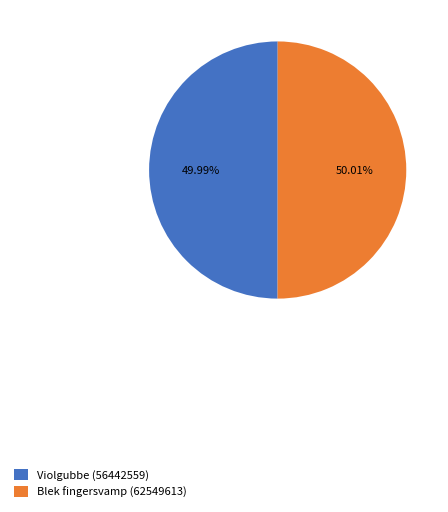

How many segments does this pie chart have?

2